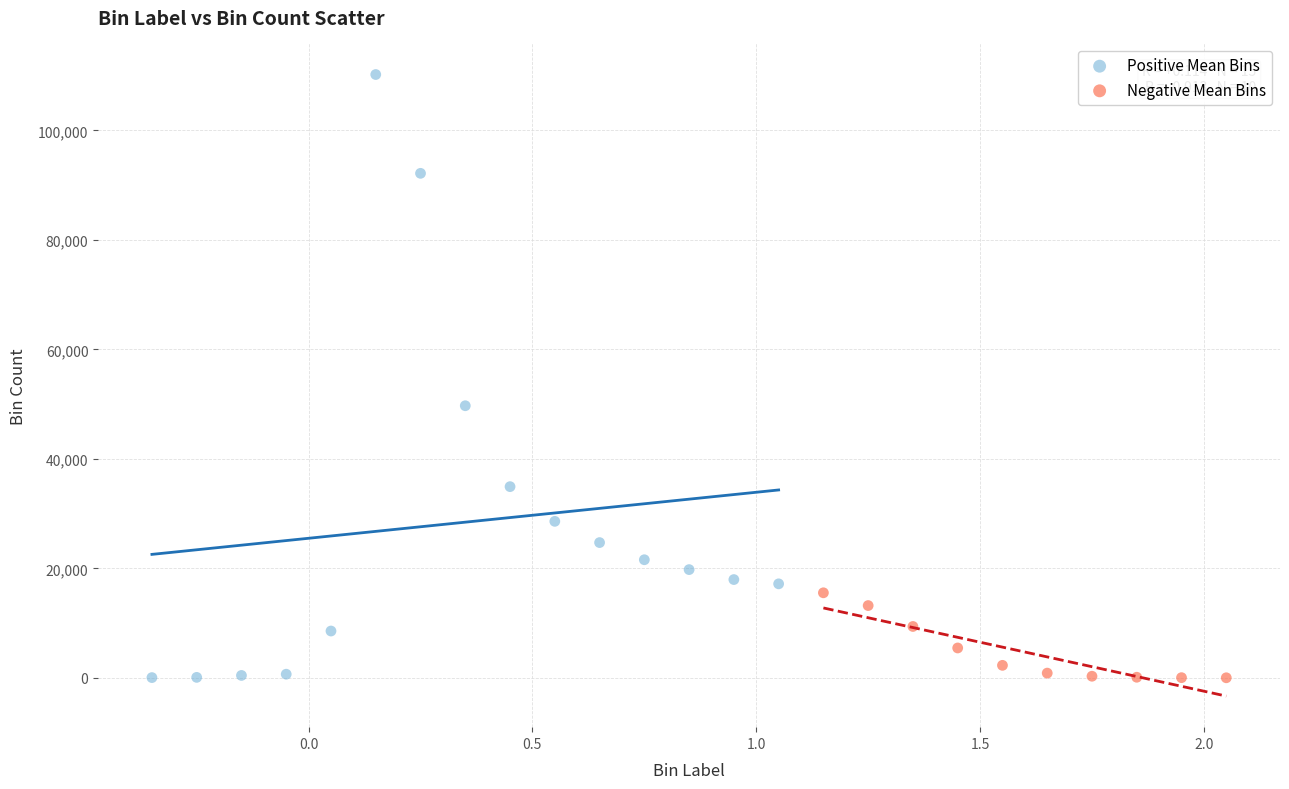

Which series has the largest Y range (max minus min)?

Positive Mean Bins